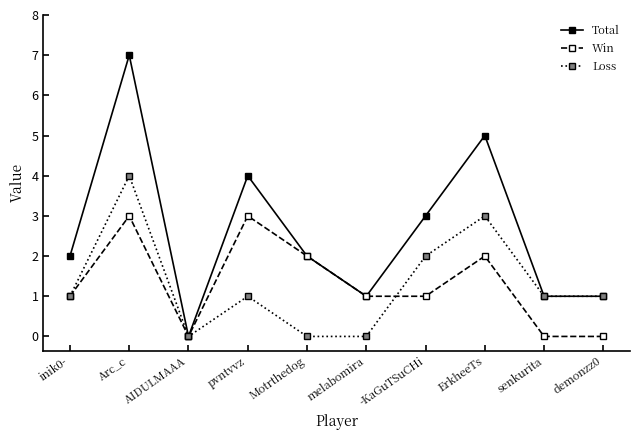

Reading left to right, transcribe all the data shown in this chart.

Total: 2	7	0	4	2	1	3	5	1	1
Win: 1	3	0	3	2	1	1	2	0	0
Loss: 1	4	0	1	0	0	2	3	1	1